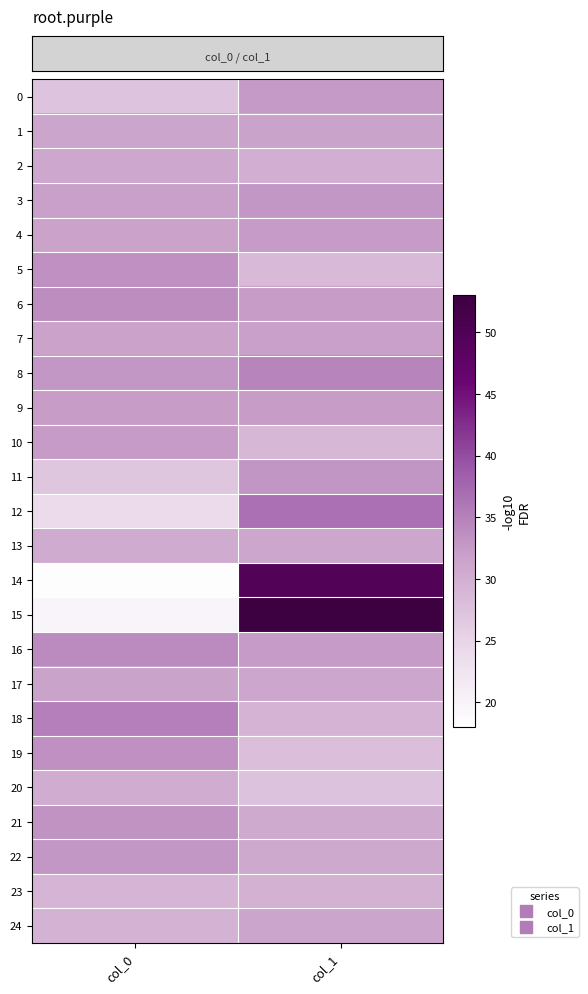

Reading right to left, list all the values displayed in this chart.

row_0: 32.5	27.4
row_1: 31.6	31.3
row_2: 29.9	31.0
row_3: 32.9	32.1
row_4: 32.4	31.7
row_5: 28.5	33.5
row_6: 32.2	33.8
row_7: 32.0	31.7
row_8: 34.6	32.8
row_9: 32.3	32.3
row_10: 28.9	32.5
row_11: 32.9	26.9
row_12: 36.6	23.9
row_13: 31.2	30.5
row_14: 49.6	18.4
row_15: 52.9	19.8
row_16: 32.4	34.1
row_17: 31.2	31.6
row_18: 29.5	35.2
row_19: 28.0	33.6
row_20: 27.5	30.4
row_21: 30.6	33.3
row_22: 30.7	32.8
row_23: 29.8	29.3
row_24: 31.4	29.6